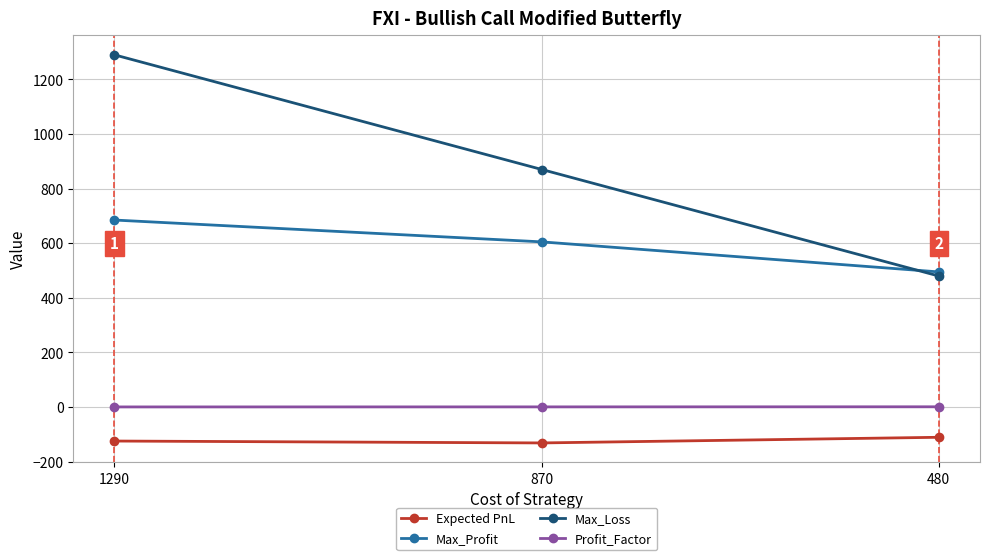

Is this an area chart (filled region under the line)?

No